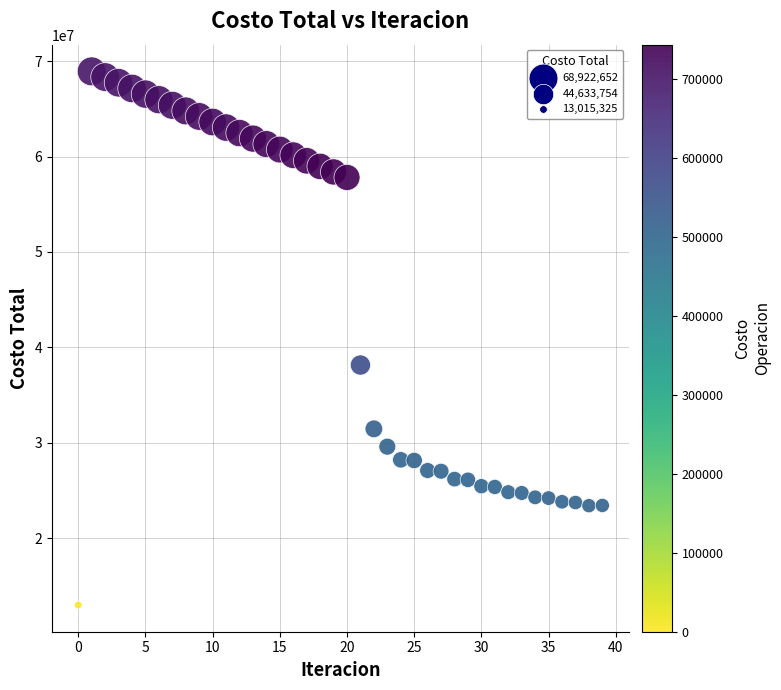

What is the range of Y values (max minus min)?

55907327.3